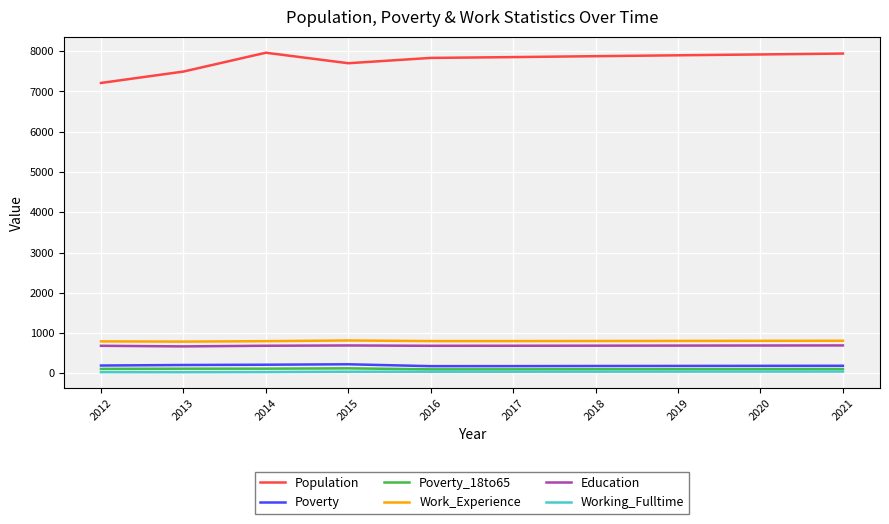

True or false: Population and Education cross at least once.

False